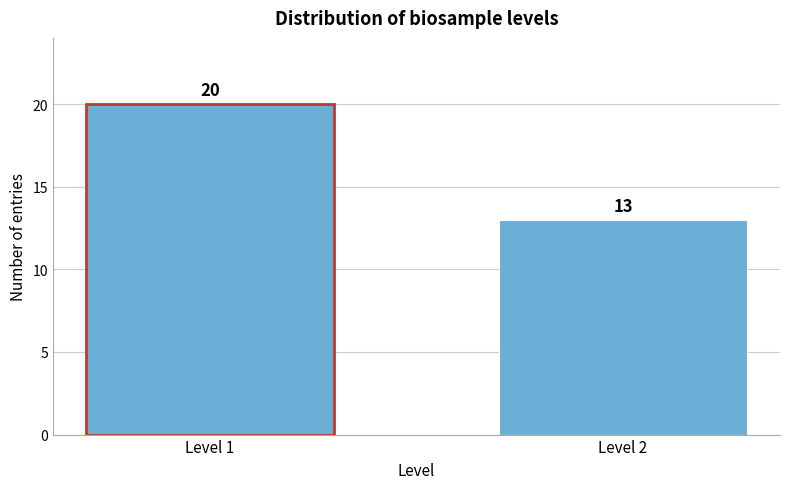

Reading left to right, transcribe all the data shown in this chart.

Level 1=20	Level 2=13